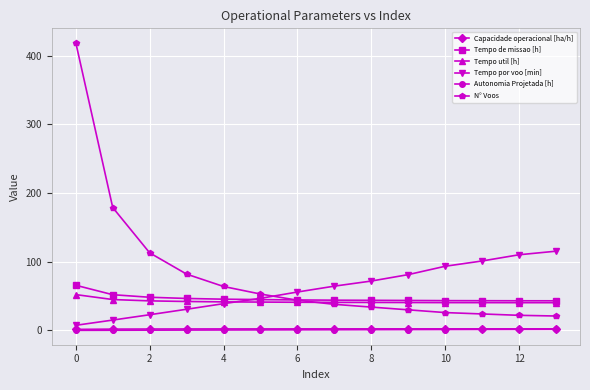

What is the value of the Tempo de missao [h] point at the 11th from the left?

43.4